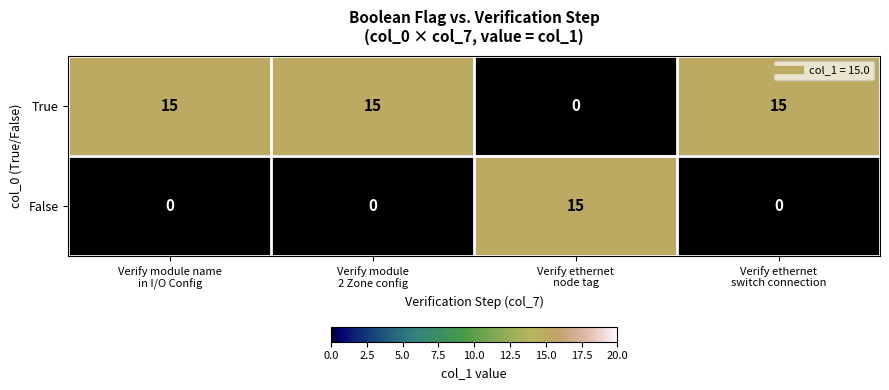

Count the False values in the range 0 to 15.

4